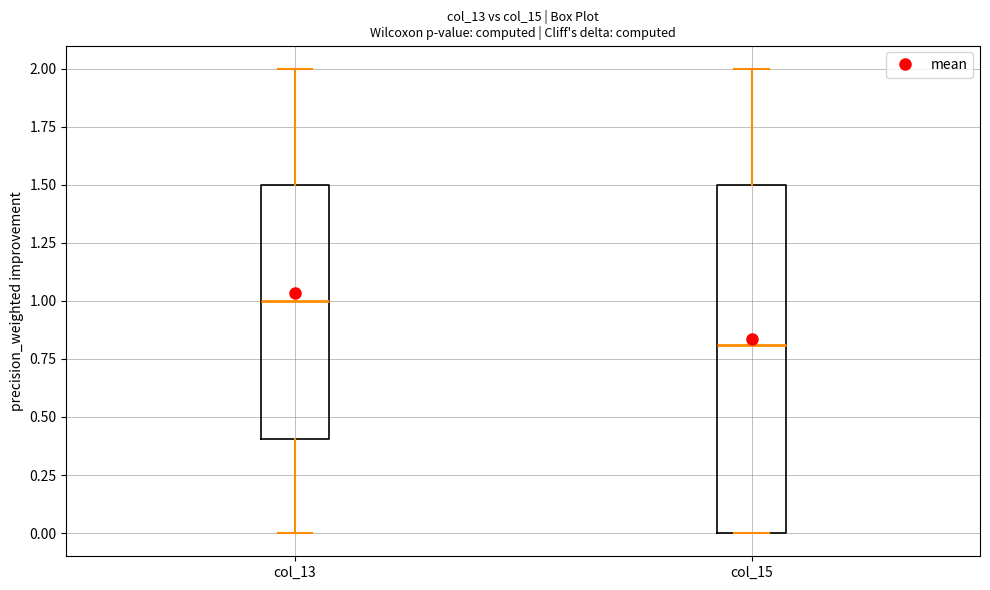

Reading left to right, read every box against the y-axis: the position of its median line, the range the box covers, and the ends of its whiskers. The values are not printed on the chart, so give them approximately, as read against the axis.

col_13: median 1.0, box 0.4 to 1.5, whiskers 0.0 to 2.0
col_15: median 0.8, box 0.0 to 1.5, whiskers 0.0 to 2.0